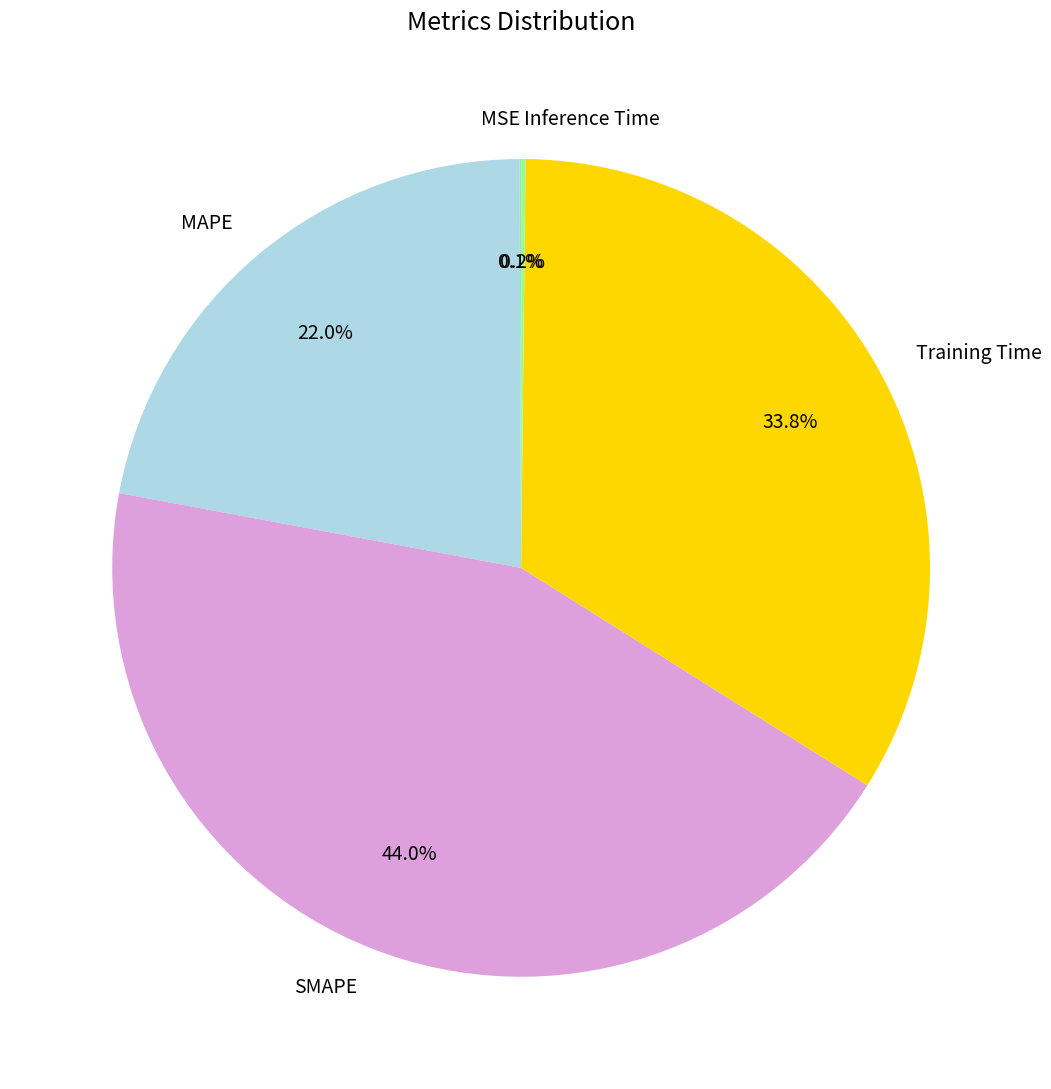

To the nearest percent, what is the combined percentage of MAPE and Training Time?

56%